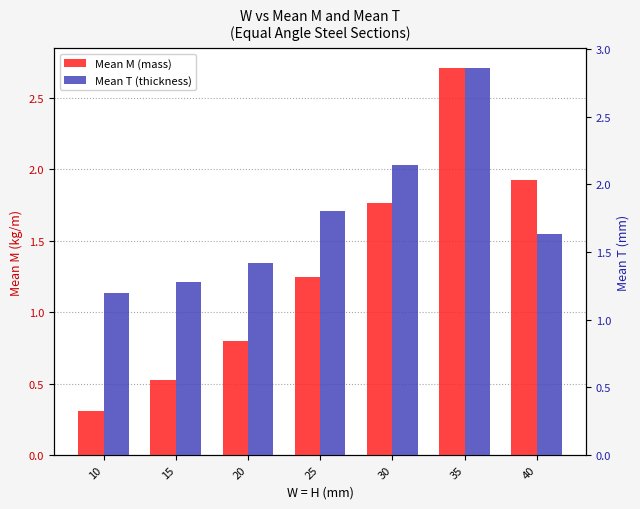

List the series in order of their peak value, lowest first.

Mean M (mass), Mean T (thickness)